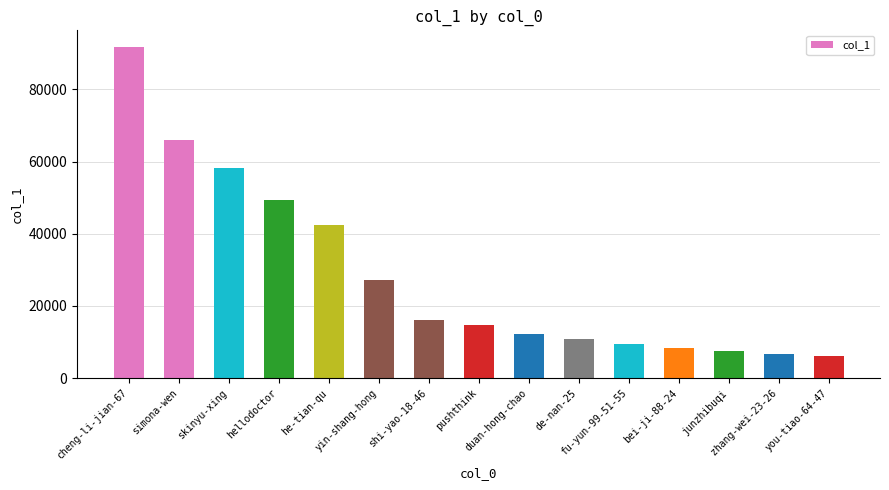

At which category does the chart reach its peak across all series?

cheng-li-jian-67